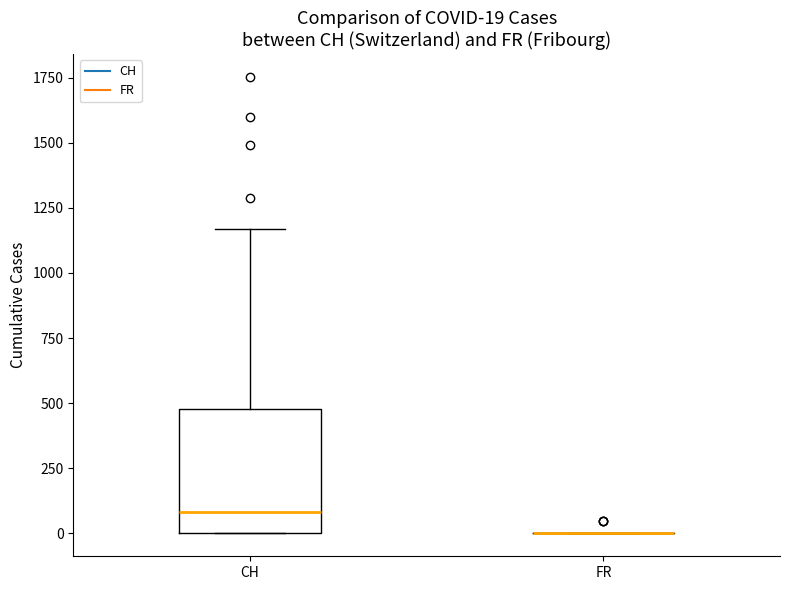

Comparing the boxes themselves (not the whiskers), which one is the tallest?

CH